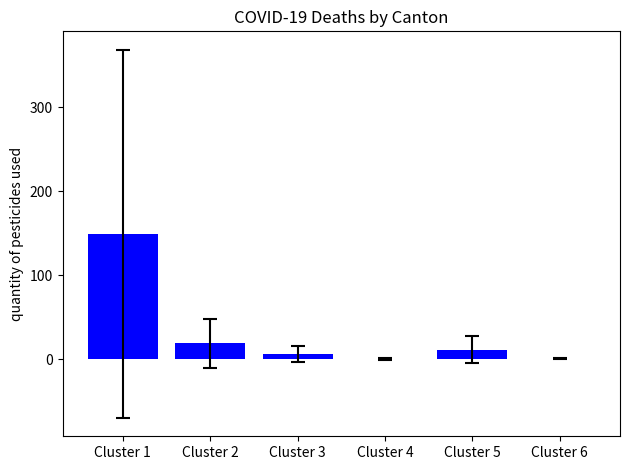

Count the number of categories in the chart.

6